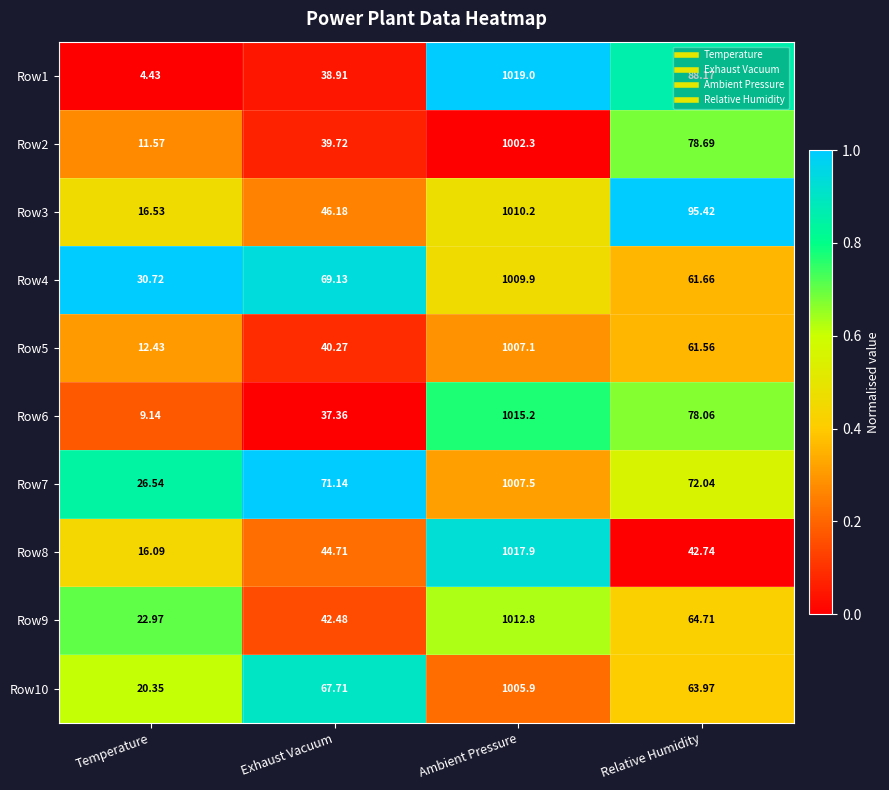

At which category is the sum across all series the highest?

Ambient Pressure